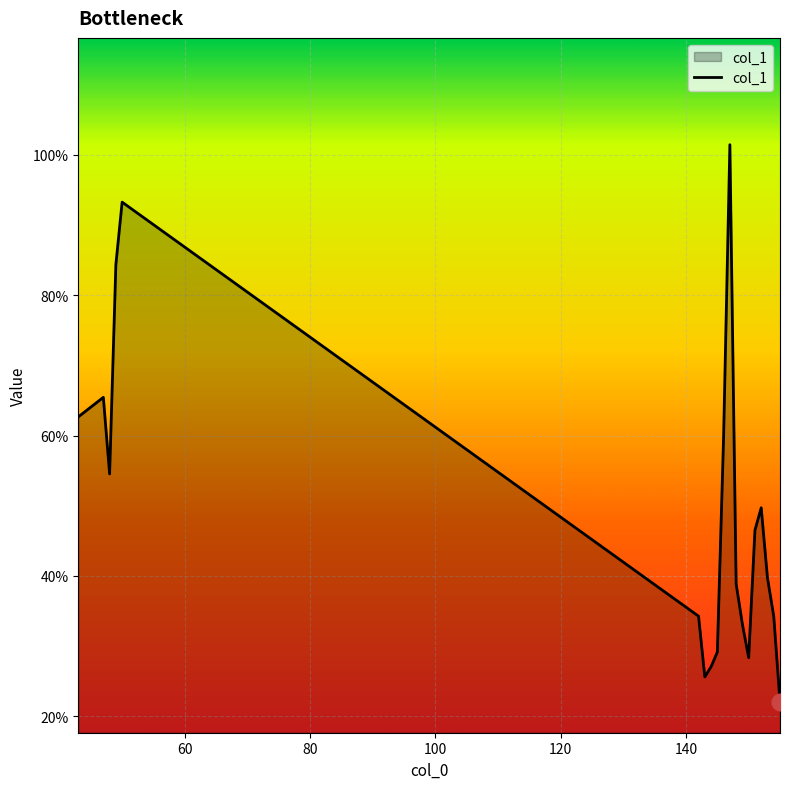

What is the difference between the maximum and minimum values?

0.8